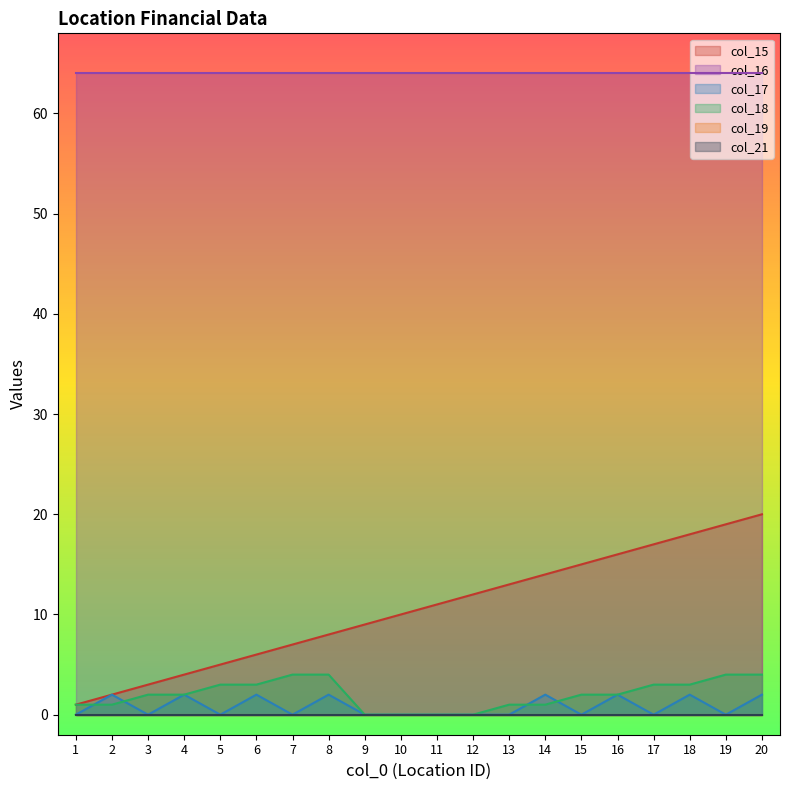

Does the chart display data point markers on the line(s)?

No